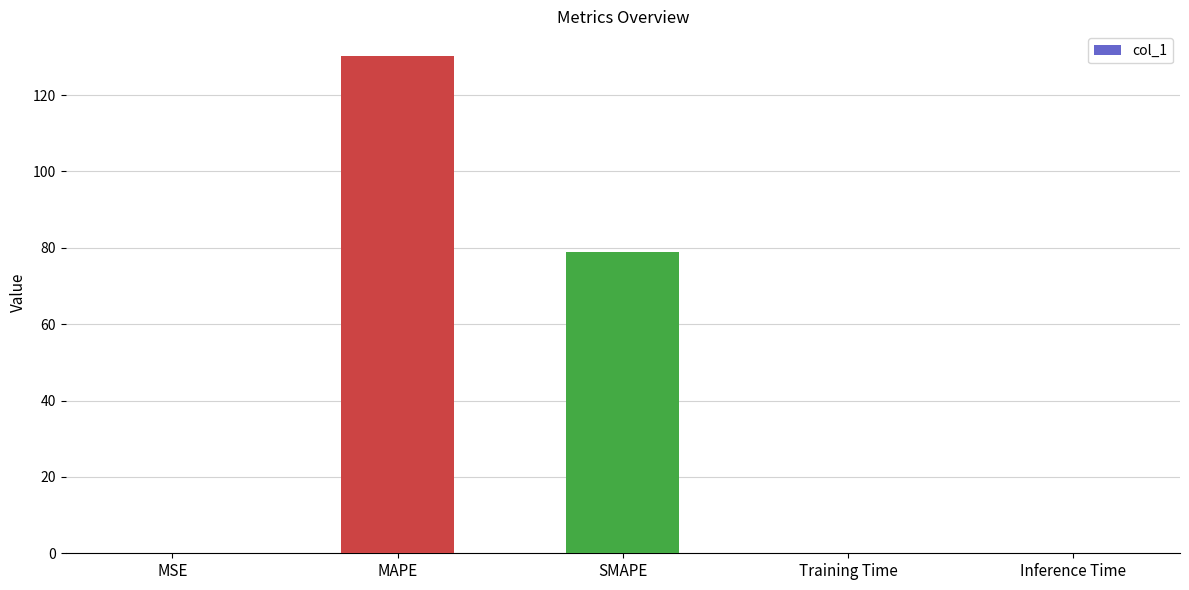

The value at MAPE is 58.3. True or false?

False